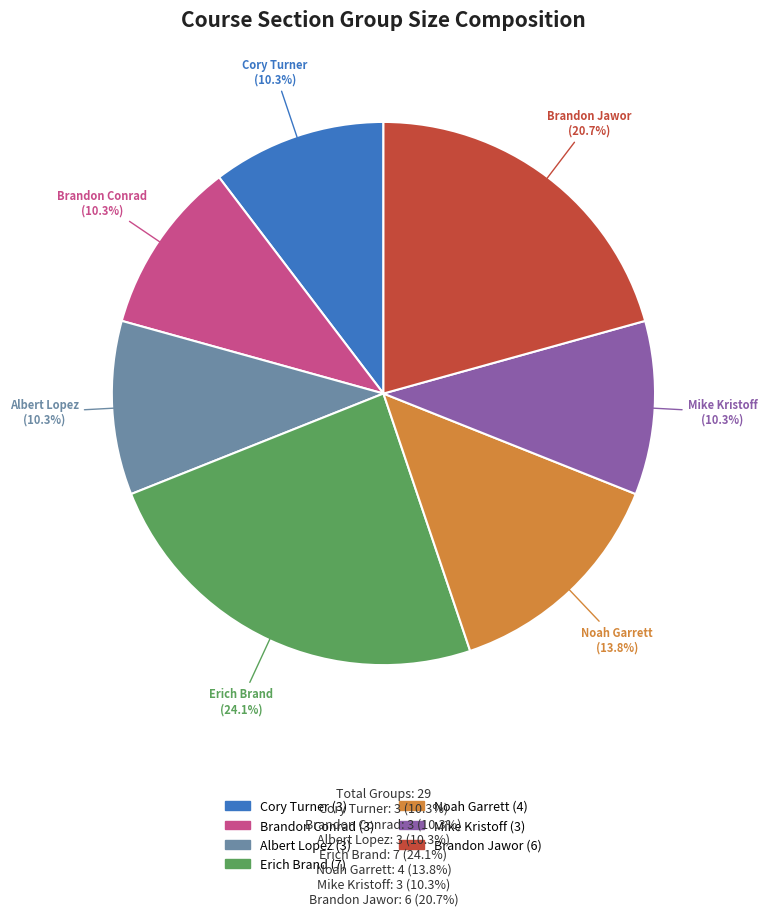

Is there a majority slice in this chart?

No